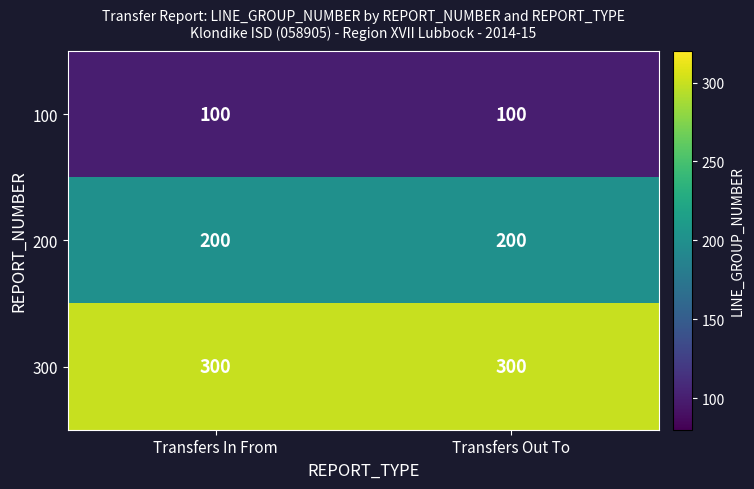

How many data points does each series have?

2